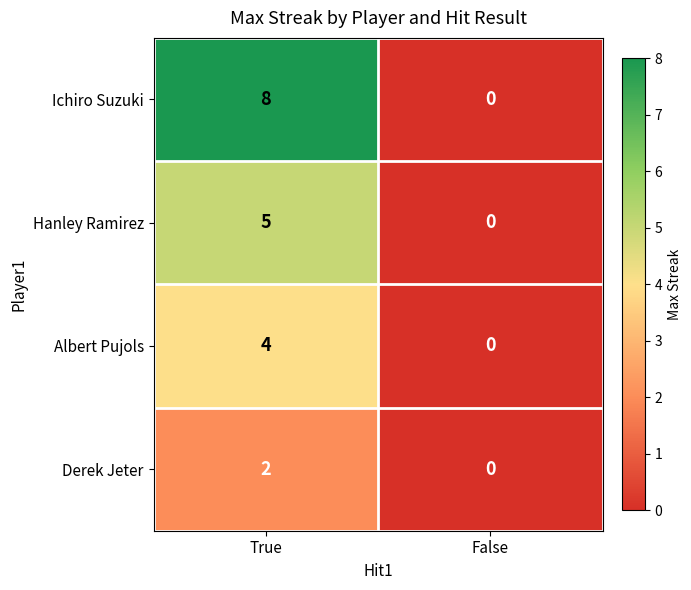

Which series changed the most between True and False?

Ichiro Suzuki